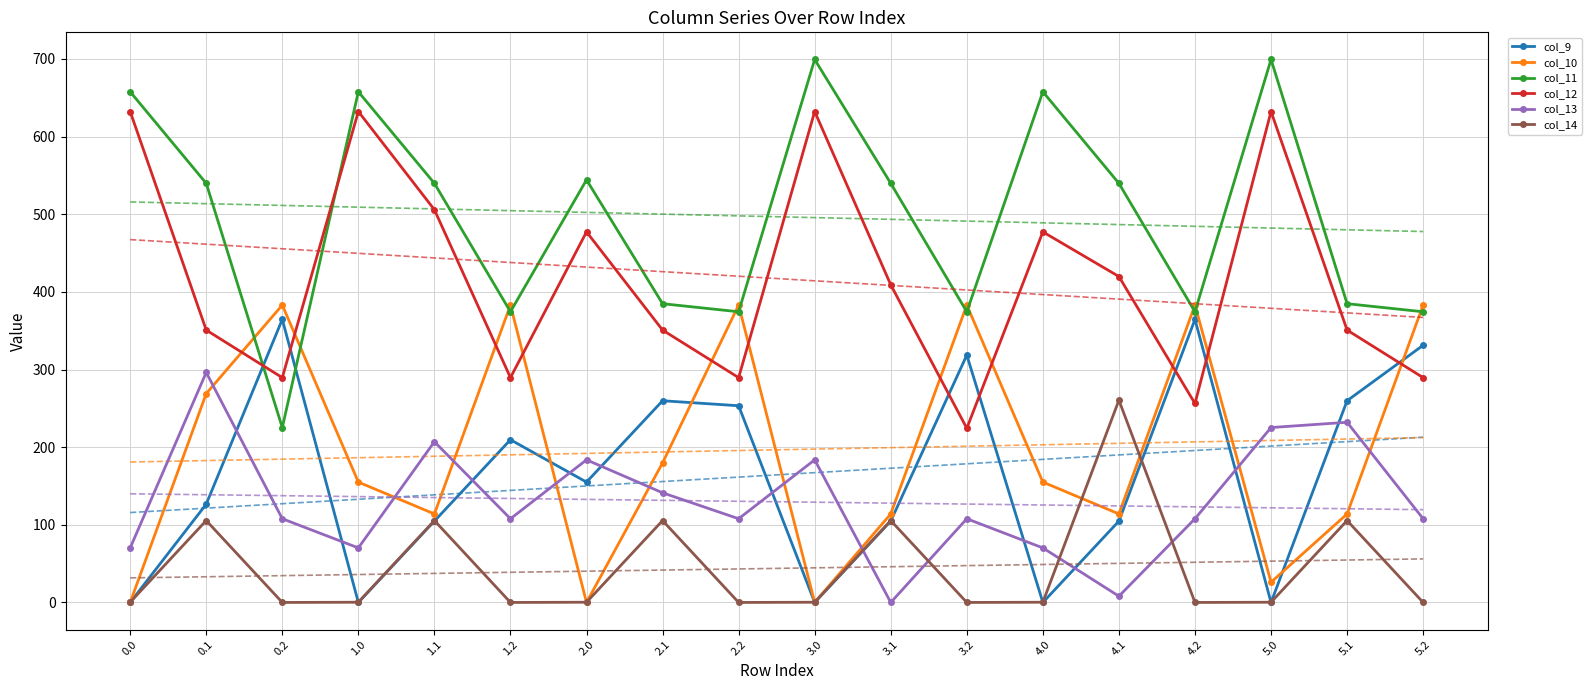

The value of col_9 at 1.2 is 96.7. True or false?

False